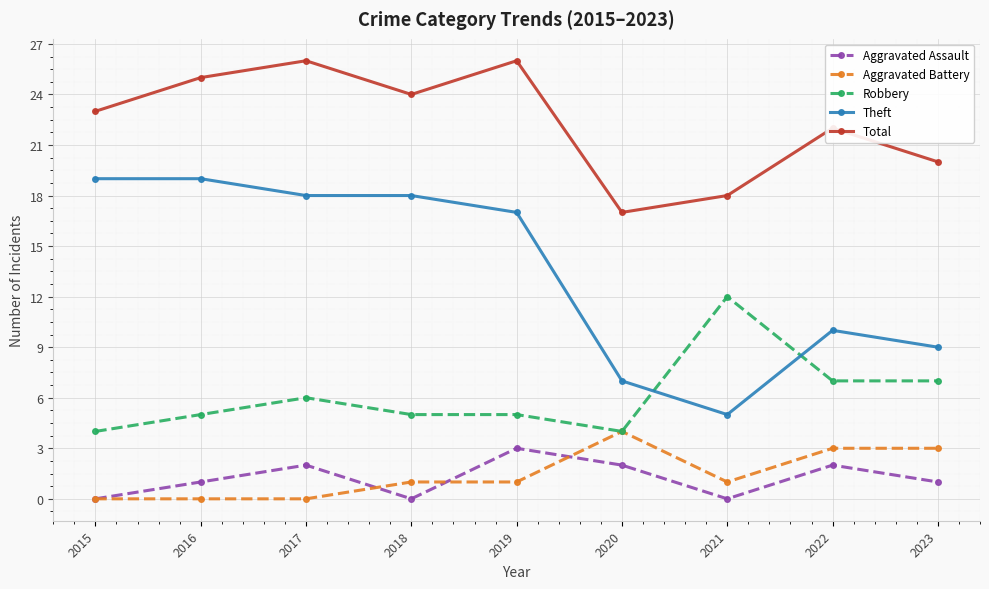

True or false: Robbery and Total intersect in this chart.

False